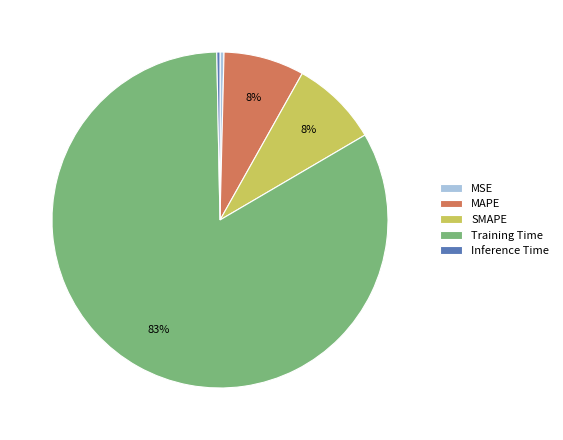

Between MSE and Training Time, which is larger?

Training Time